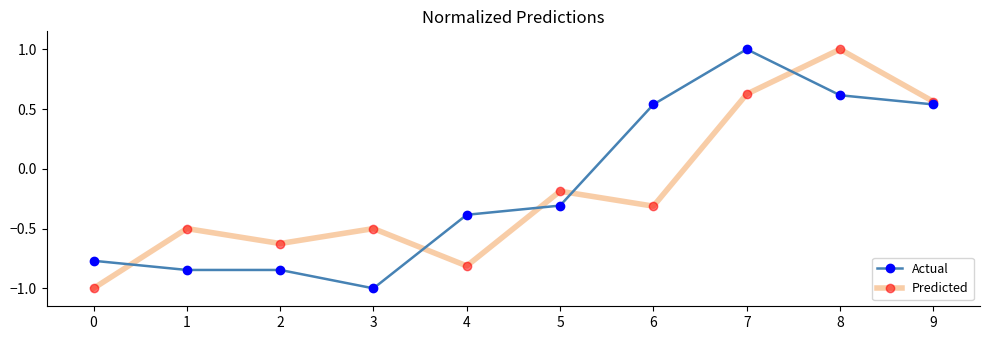

The value of Predicted at 0 is -1.0. True or false?

True